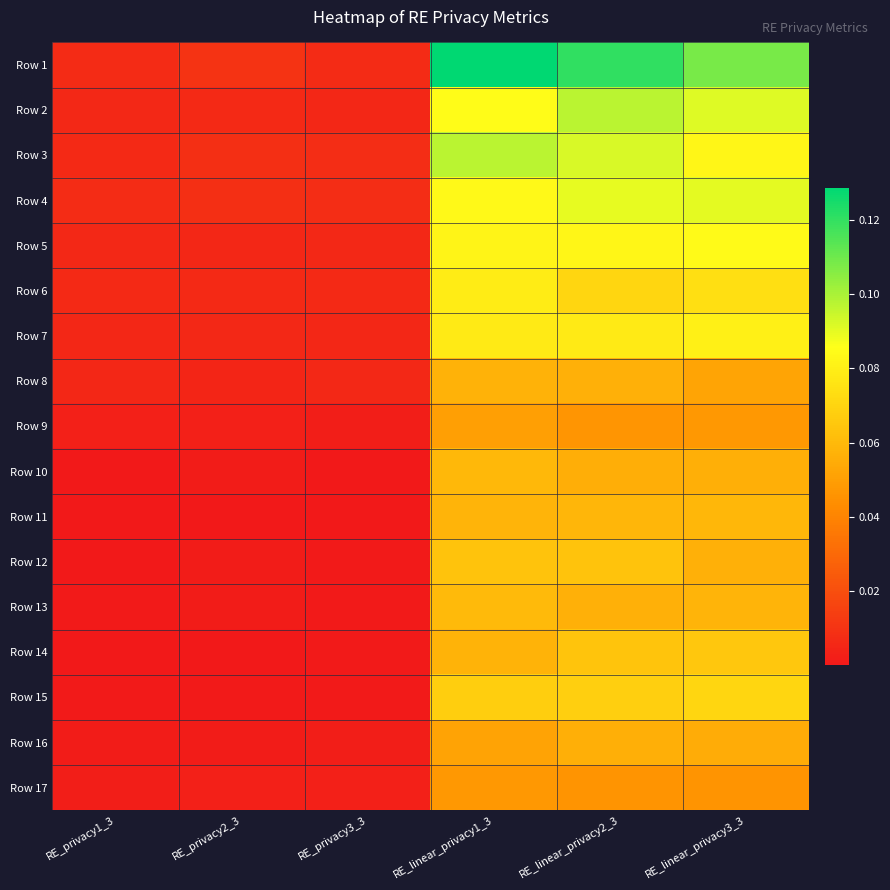

At which category is the sum across all series the highest?

RE_linear_privacy1_3